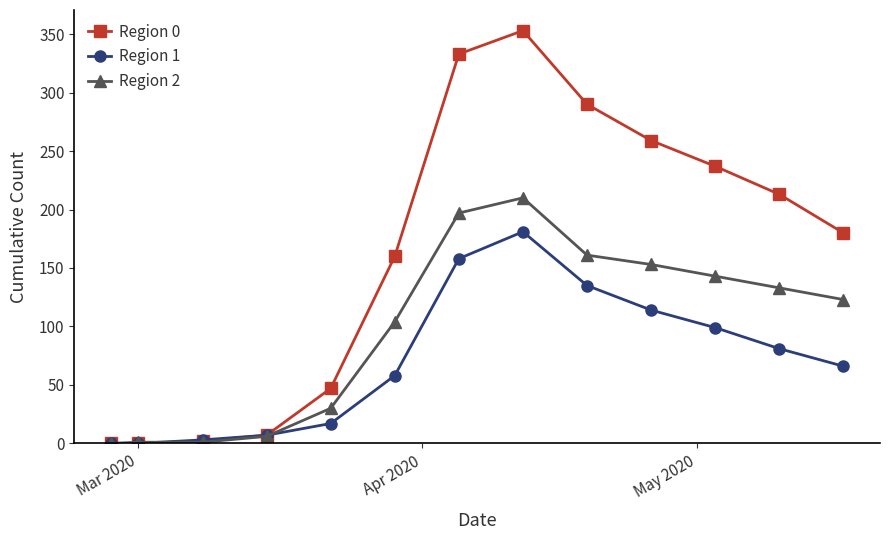

True or false: Region 0 has more than 2 points higher than both neighbors.

False